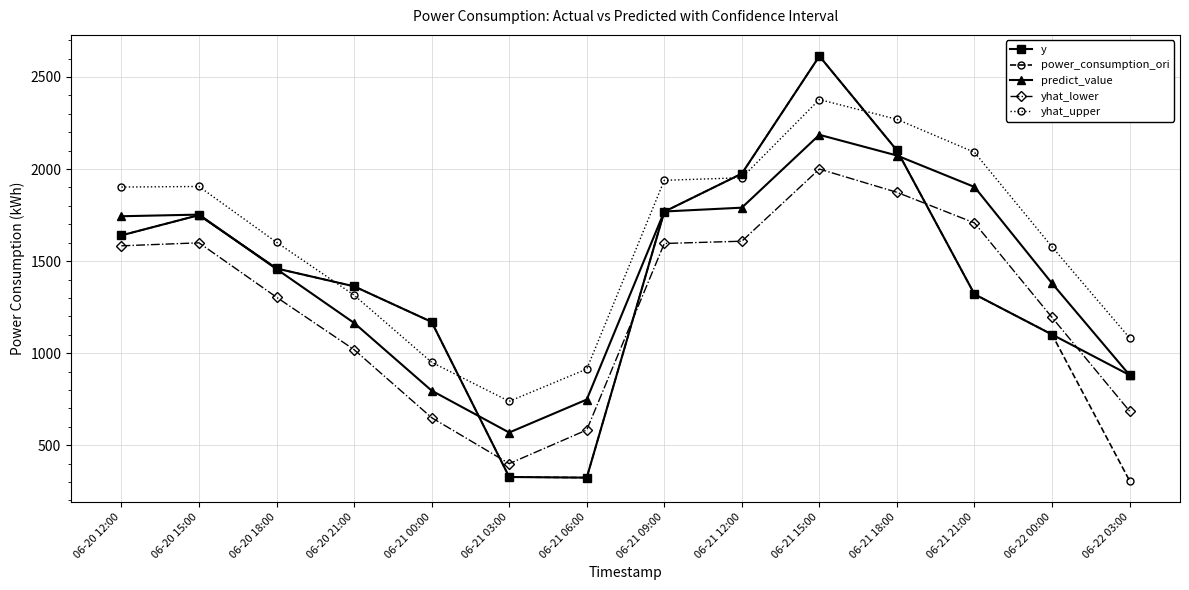

Which series changed the most between 06-20 18:00 and 06-21 21:00?

yhat_upper